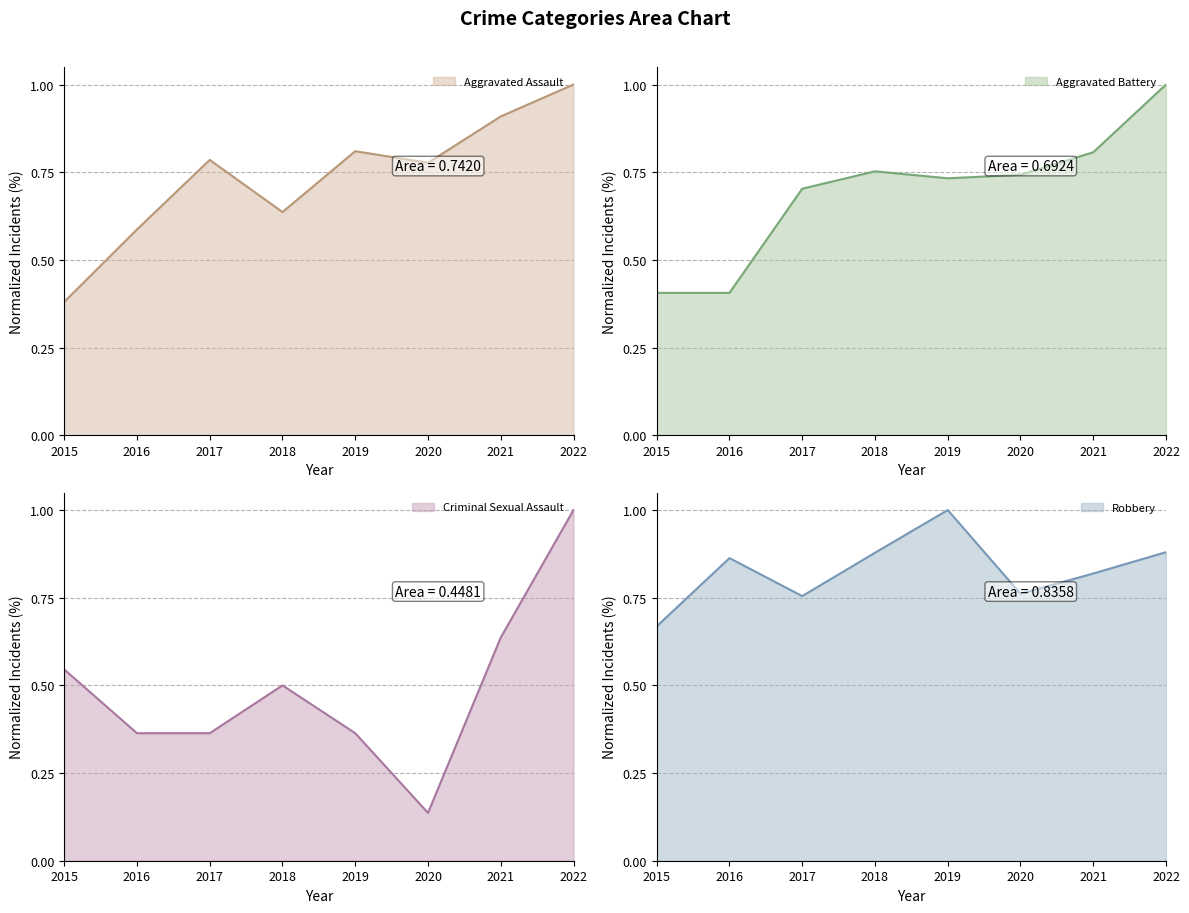

Reading left to right, list all the values displayed in this chart.

Aggravated Assault: 0.4	0.6	0.8	0.6	0.8	0.8	0.9	1.0
Aggravated Battery: 0.4	0.4	0.7	0.8	0.7	0.7	0.8	1.0
Criminal Sexual Assault: 0.5	0.4	0.4	0.5	0.4	0.1	0.6	1.0
Robbery: 0.7	0.9	0.8	0.9	1.0	0.8	0.8	0.9